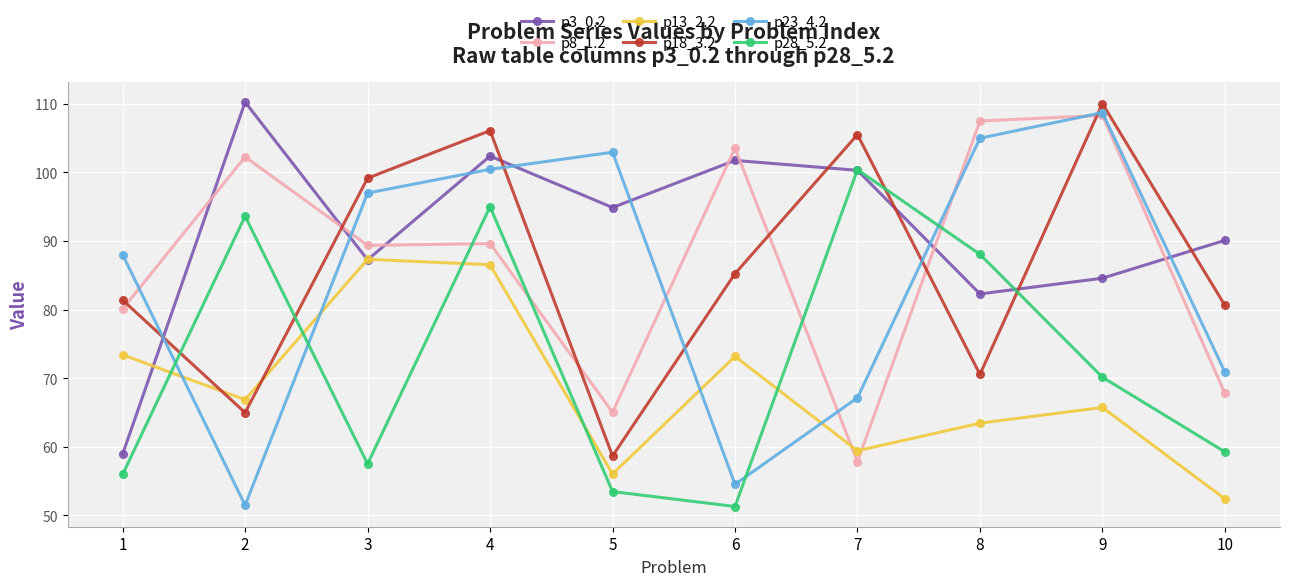

How many intersections are there between p13_2.2 and p18_3.2?

2